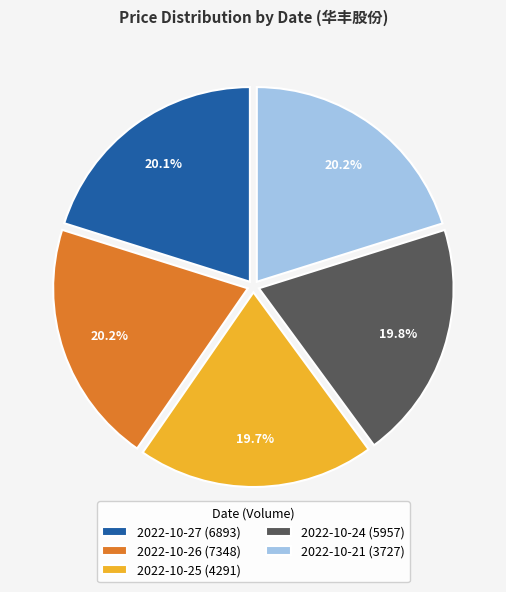

Count the number of slices in the pie.

5